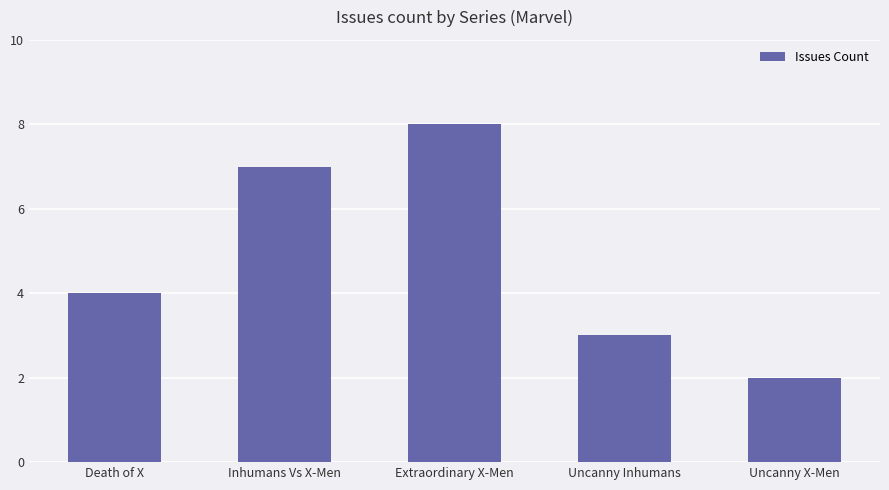

Reading right to left, transcribe all the data shown in this chart.

2	3	8	7	4